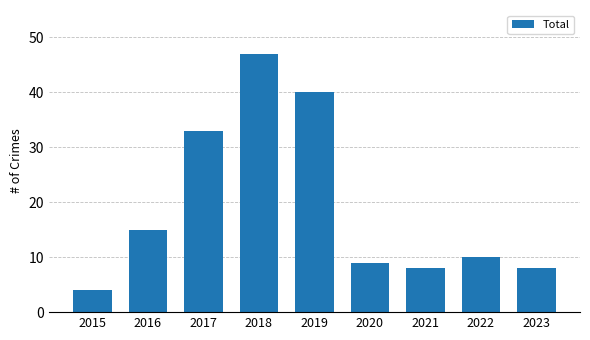

What is the average value?

19